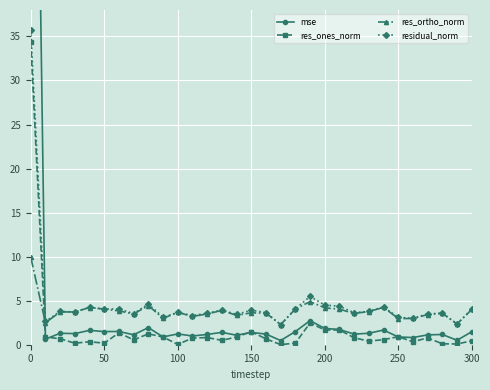

True or false: residual_norm has a value of 52.1 at 0.

False